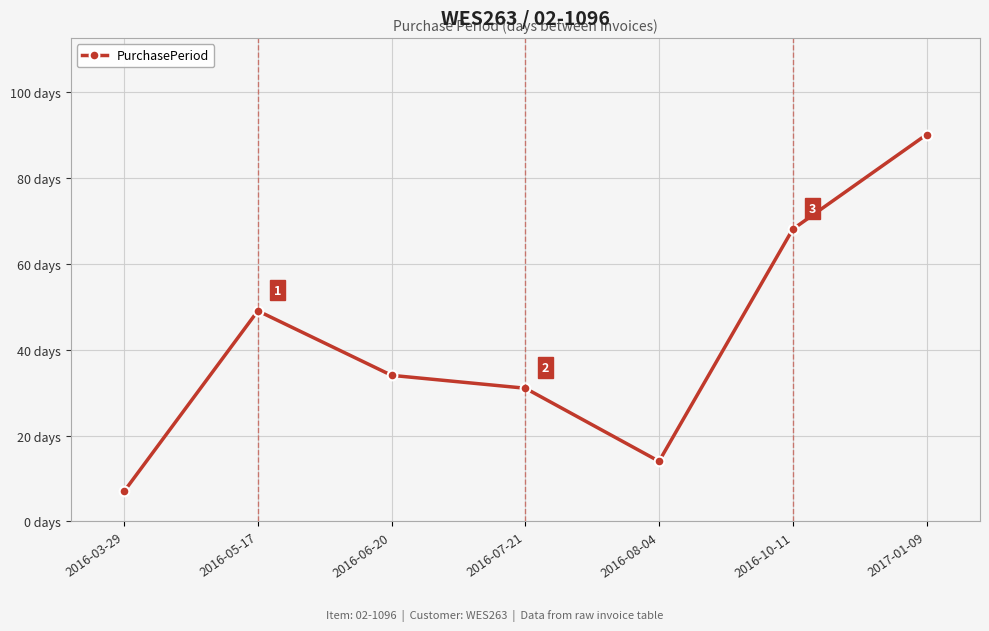

What is the approximate value at 2016-07-21, to the nearest 5?

30